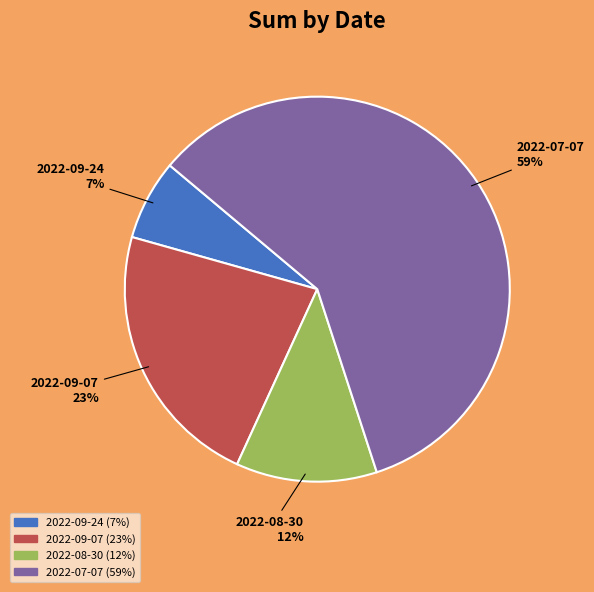

Which category has the biggest portion of the pie?

2022-07-07